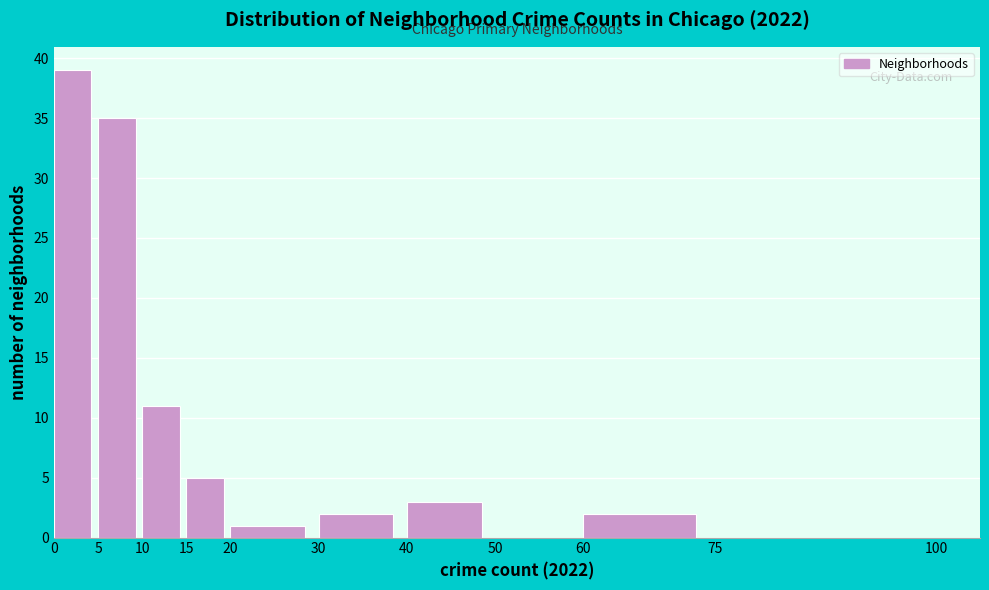

Reading left to right, list every bar in this chart as the range it spans on the x-axis followed by its height. The values are not printed on the chart, so give them approximately, as read against the axis.

0 to 5: 39
5 to 10: 35
10 to 15: 11
15 to 20: 5
20 to 30: 1
30 to 40: 2
40 to 50: 3
50 to 60: 0
60 to 75: 2
75 to 100: 0